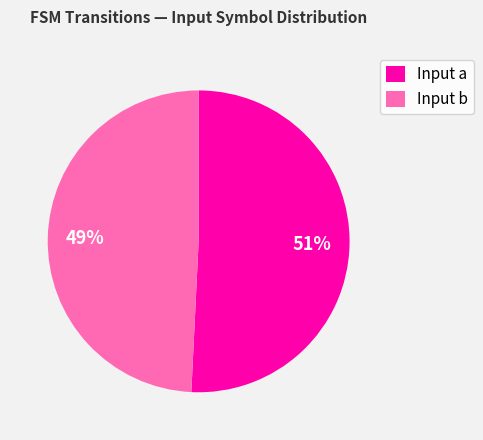

Which category has the biggest portion of the pie?

Input a